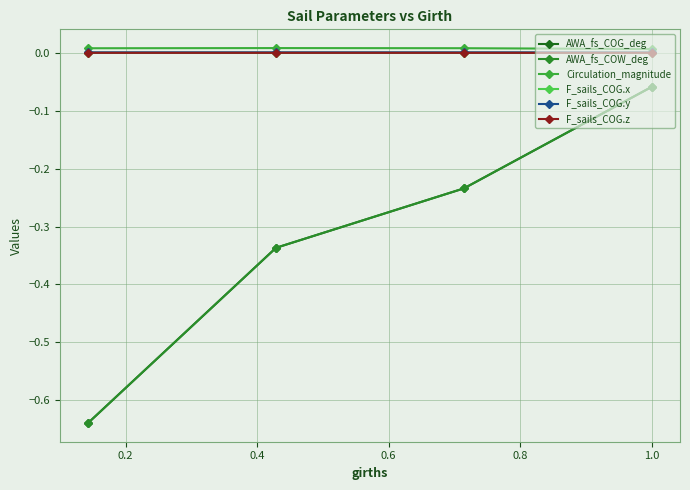

Is this an area chart (filled region under the line)?

No